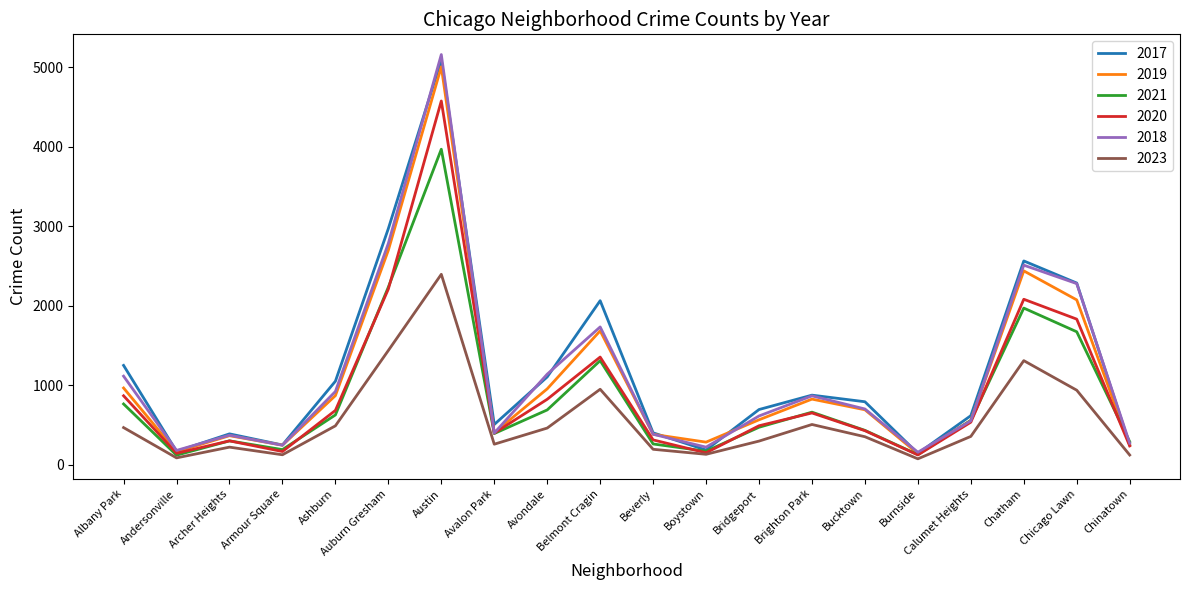

Where does the 2018 series first go above 704?

Albany Park